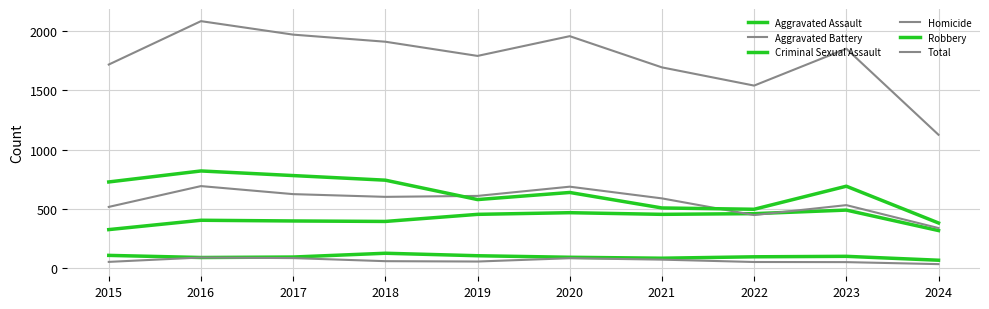

How many lines are shown in the chart?

6